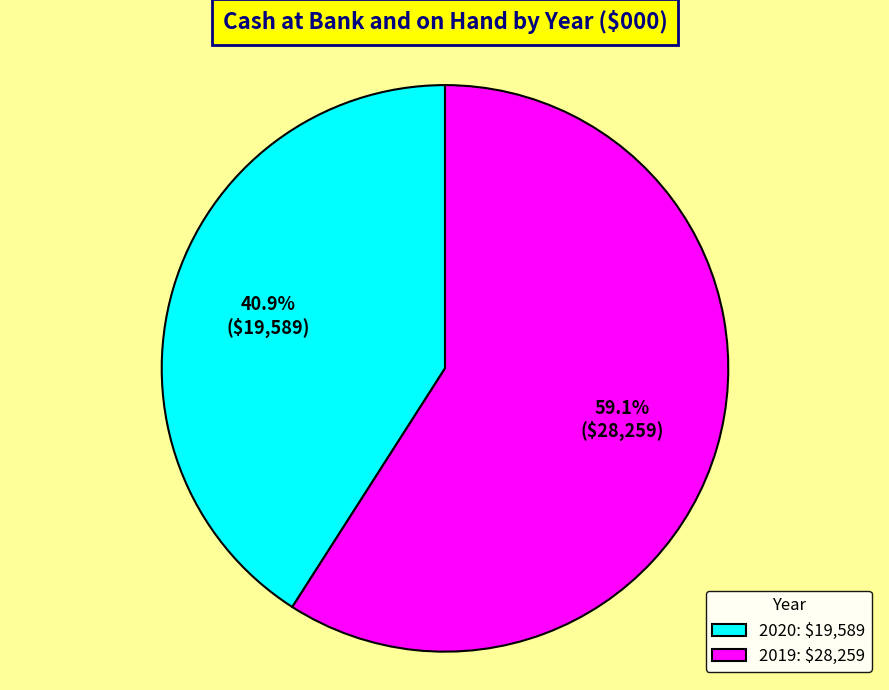

Which category has the biggest portion of the pie?

2019